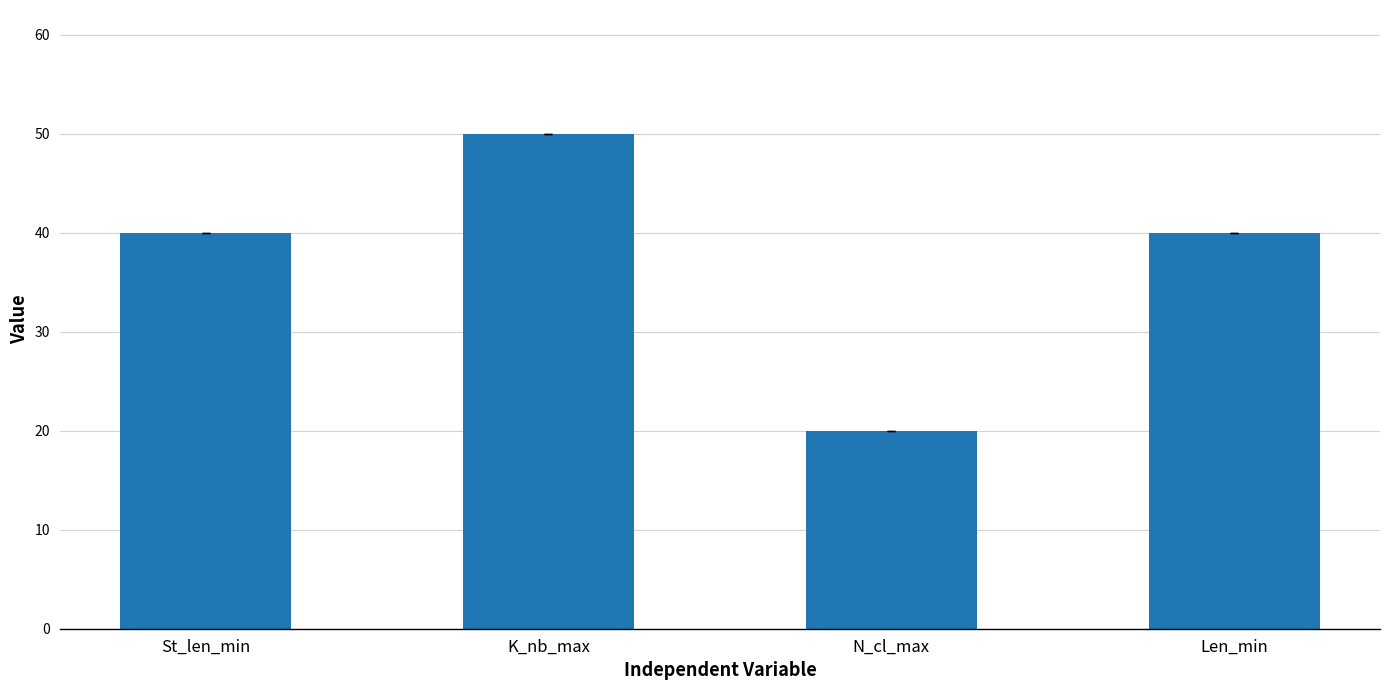

What is the approximate value at K_nb_max?

50